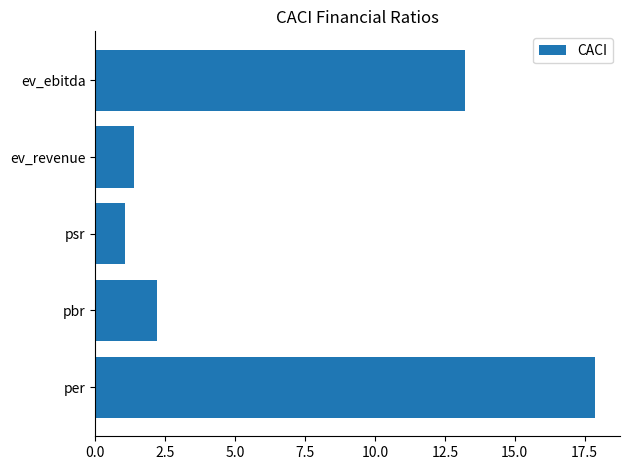

What is the difference between the second highest and second lowest values?

11.8